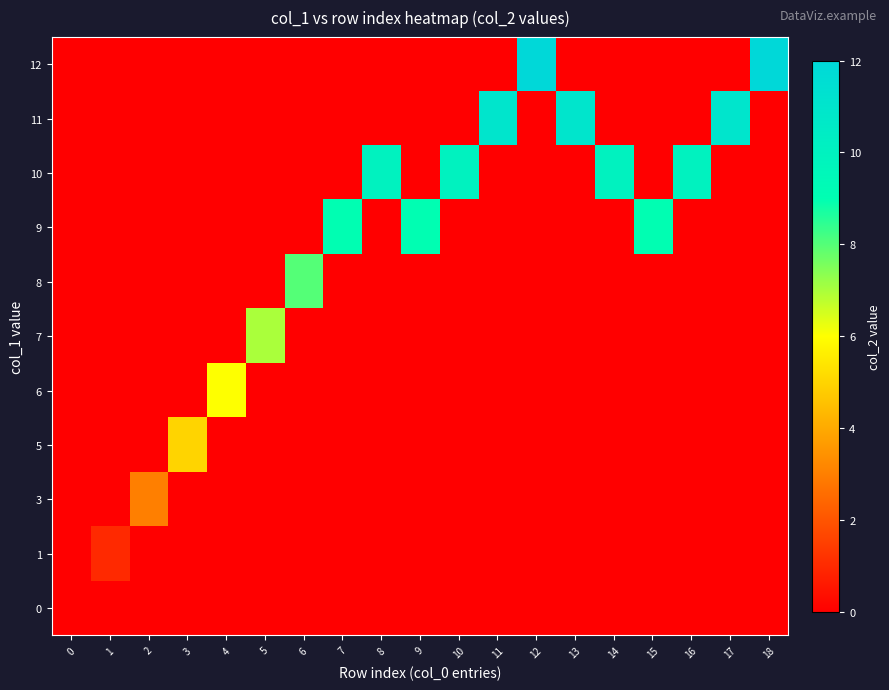

What is the greatest value displayed?

12